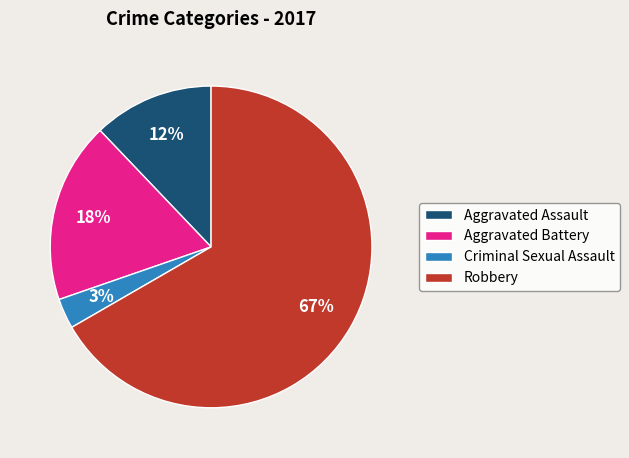

To the nearest percent, what is the difference between the largest and smallest slice percentages?

64%